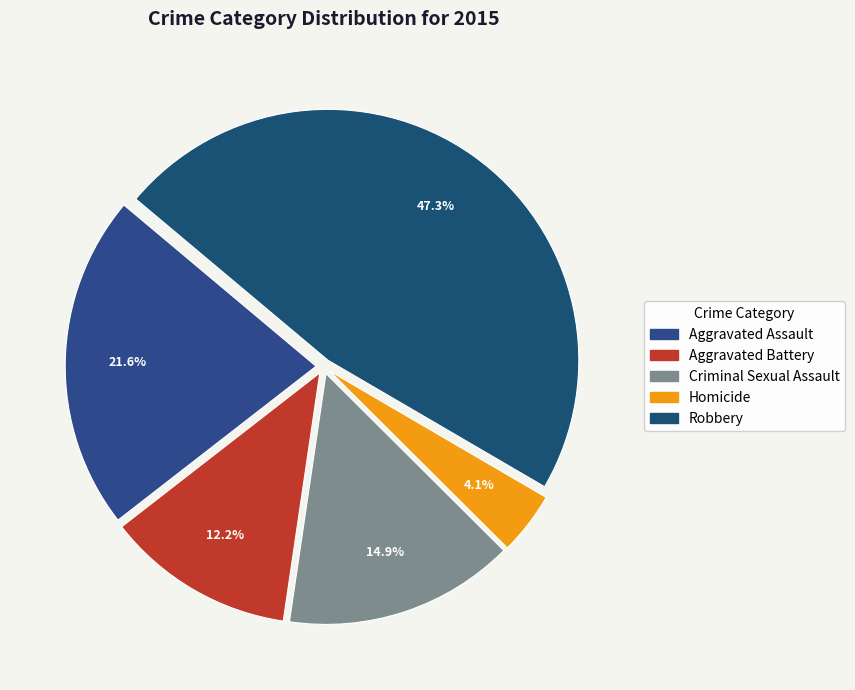

What is the ratio of the value at Homicide to the value at Aggravated Battery?

0.3